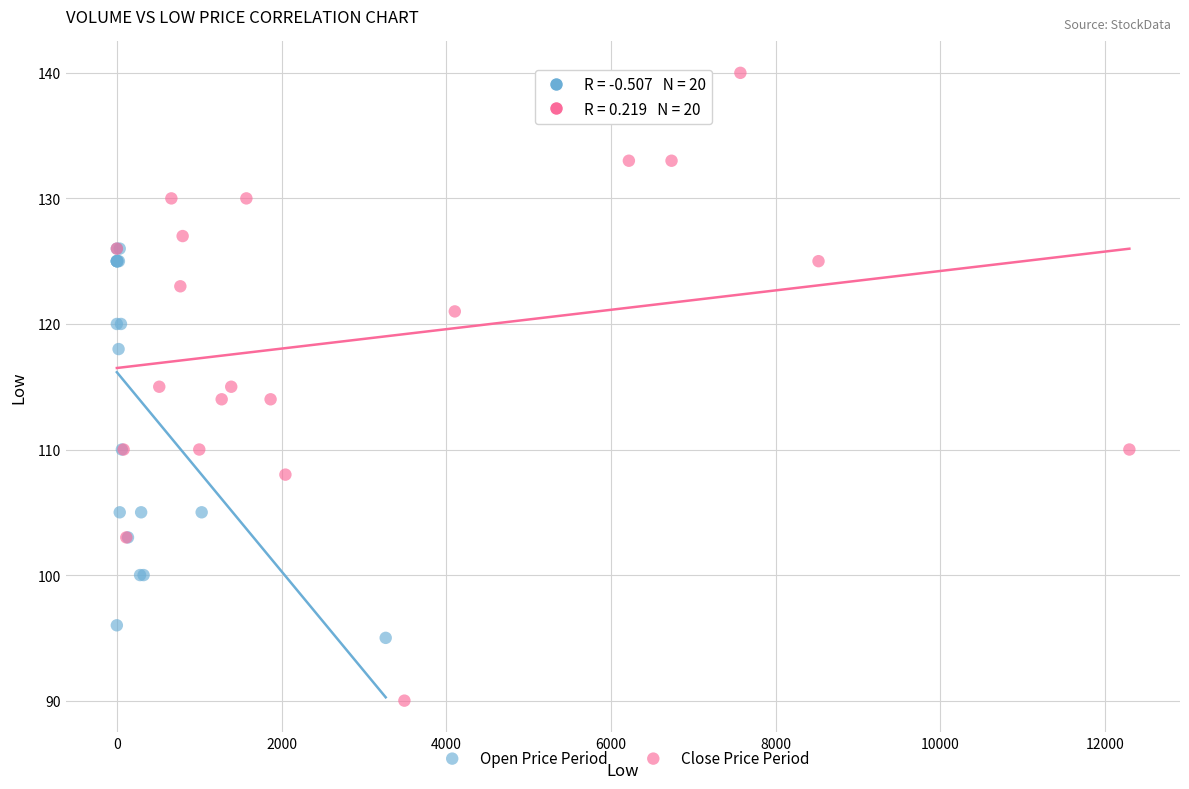

Which series has the largest Y range (max minus min)?

Close Price Period